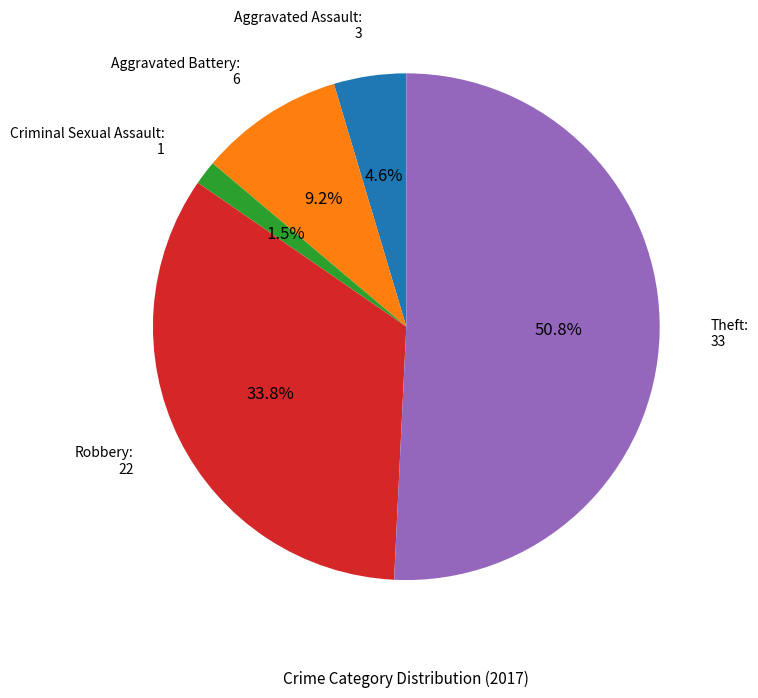

Does any single category account for the majority?

Yes